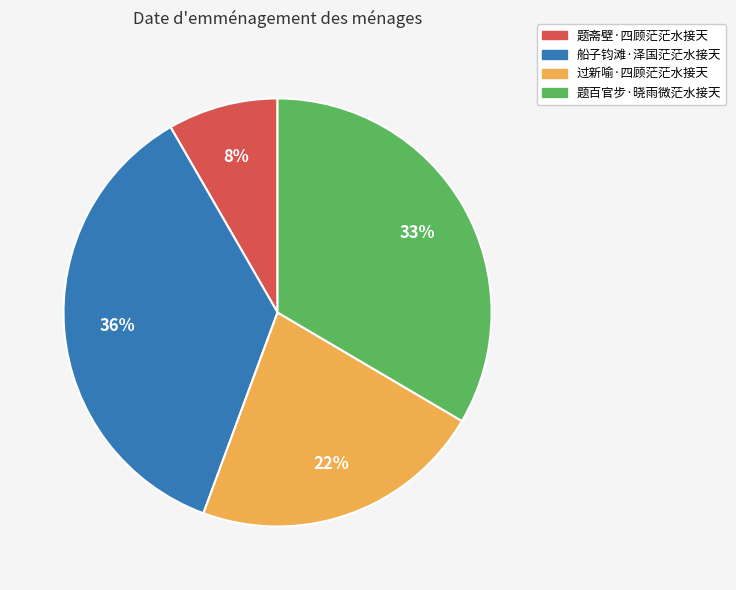

Is the sum of 题百官步·晓雨微茫水接天 and 船子钧滩·泽国茫茫水接天 greater than half?

Yes